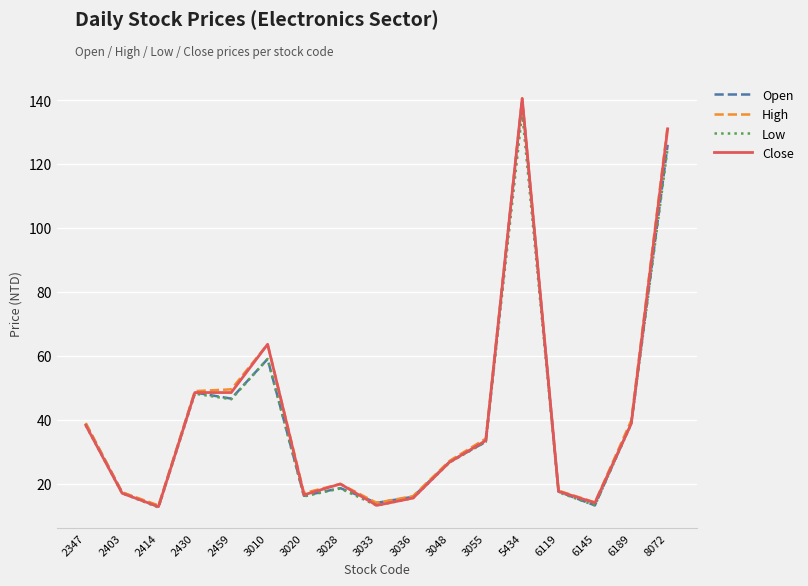

What are all the series names shown in the legend?

Open, High, Low, Close